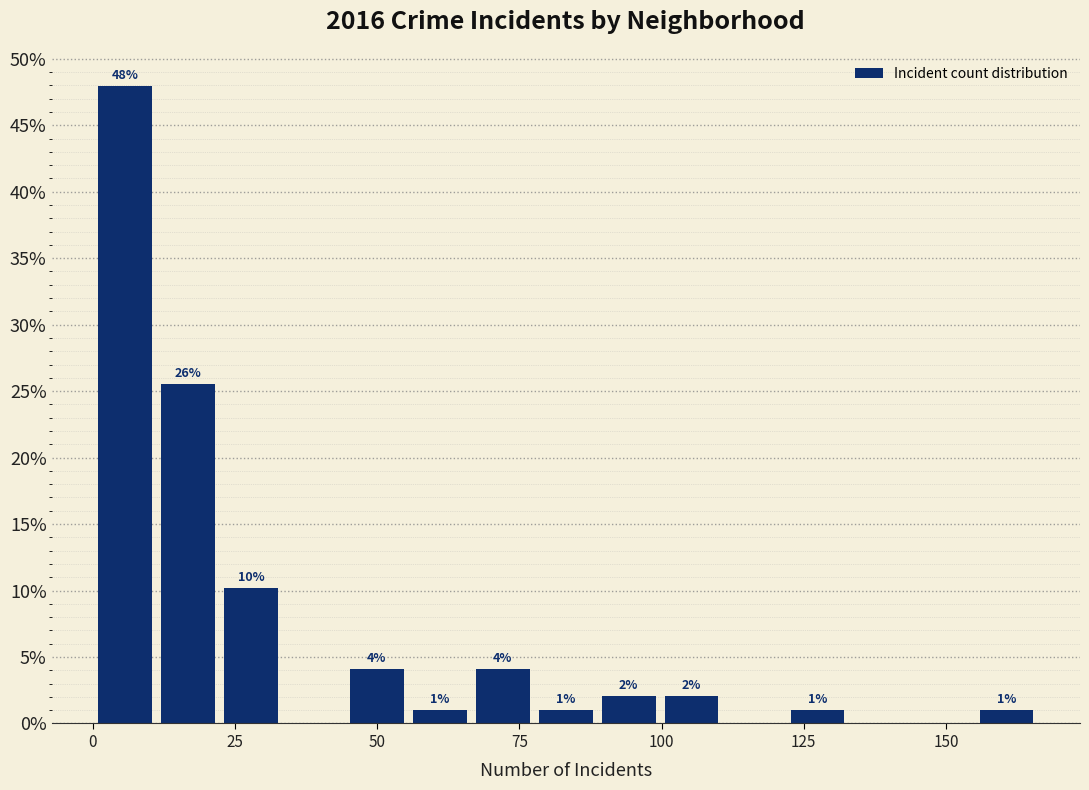

Around what value on the x-axis is the tallest bar? Give the approximate position of its centre, as read against the axis.

5